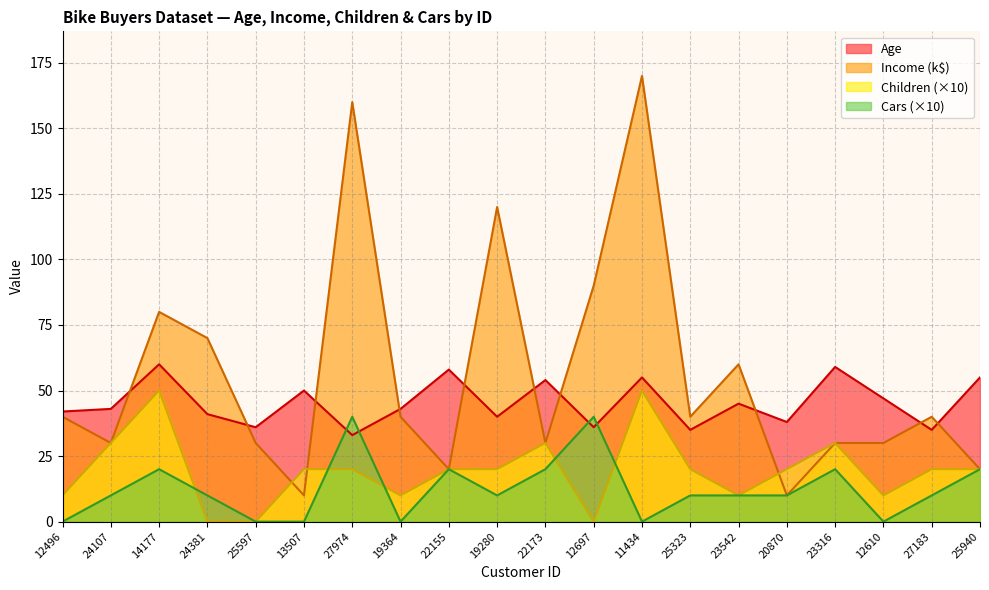

What is the label of the 11th point from the right?

19280